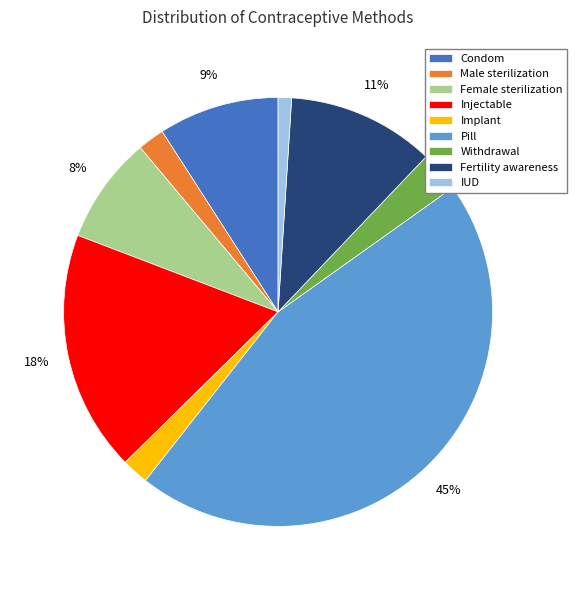

Is it true that Condom is 17% of the pie?

False